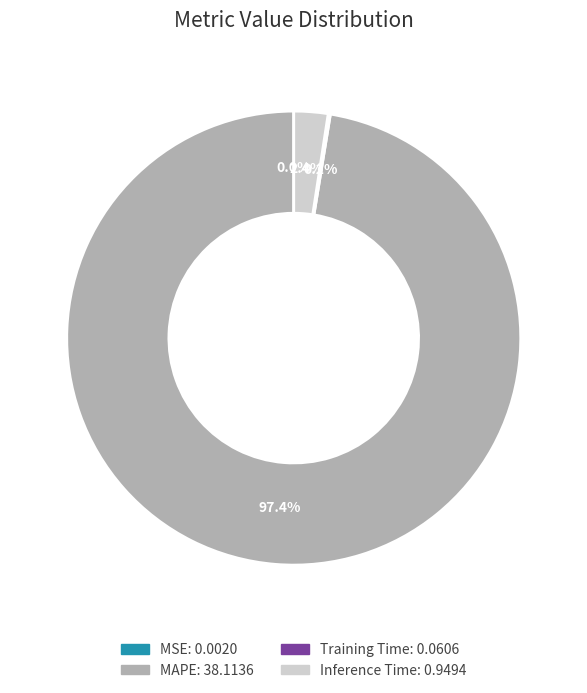

Does any single category account for the majority?

Yes